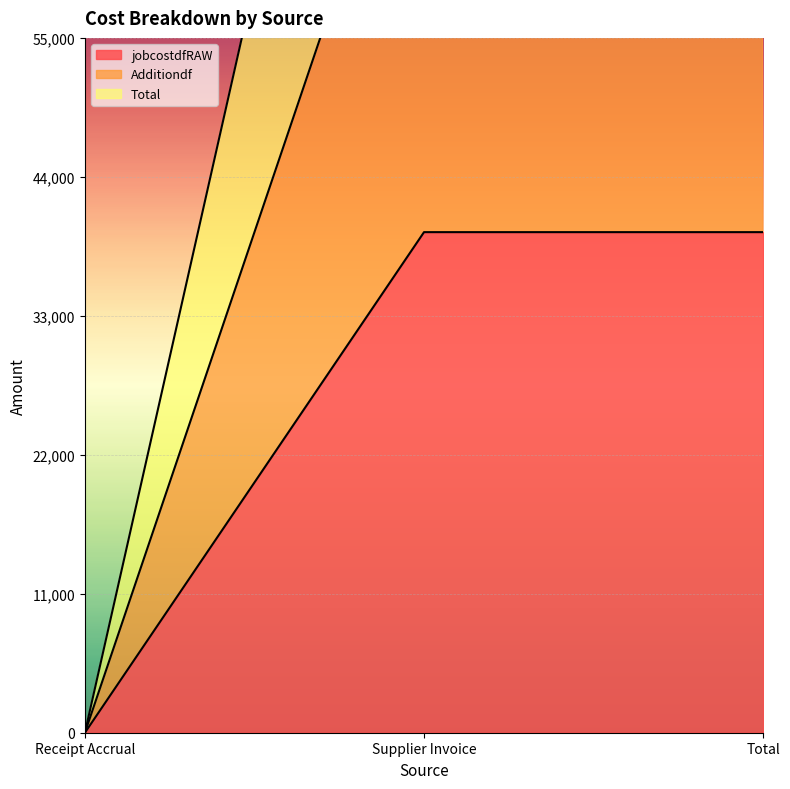

Which series has the largest total across all categories?

Total